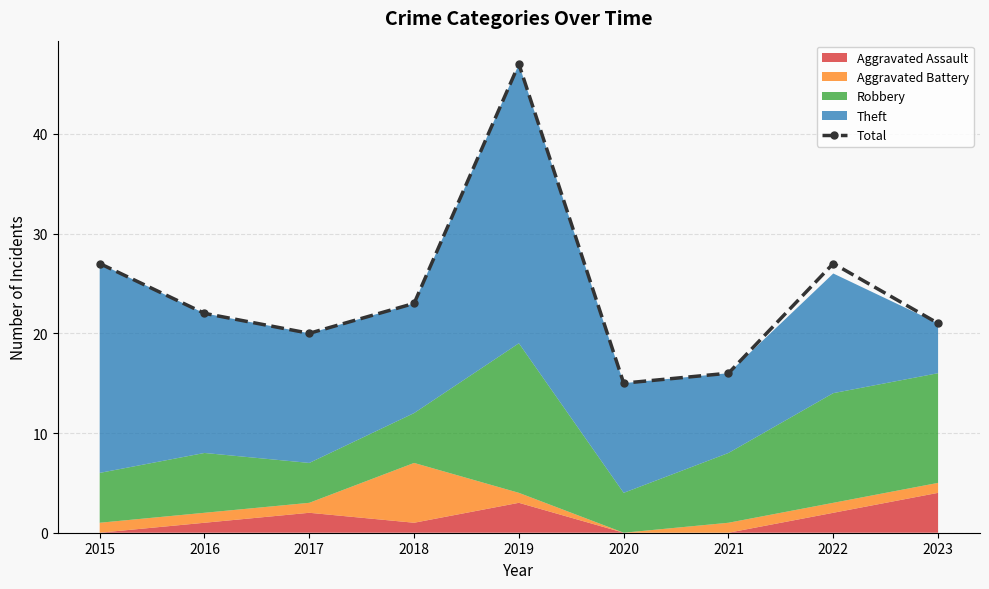

What is the difference between the maximum and minimum values?

32